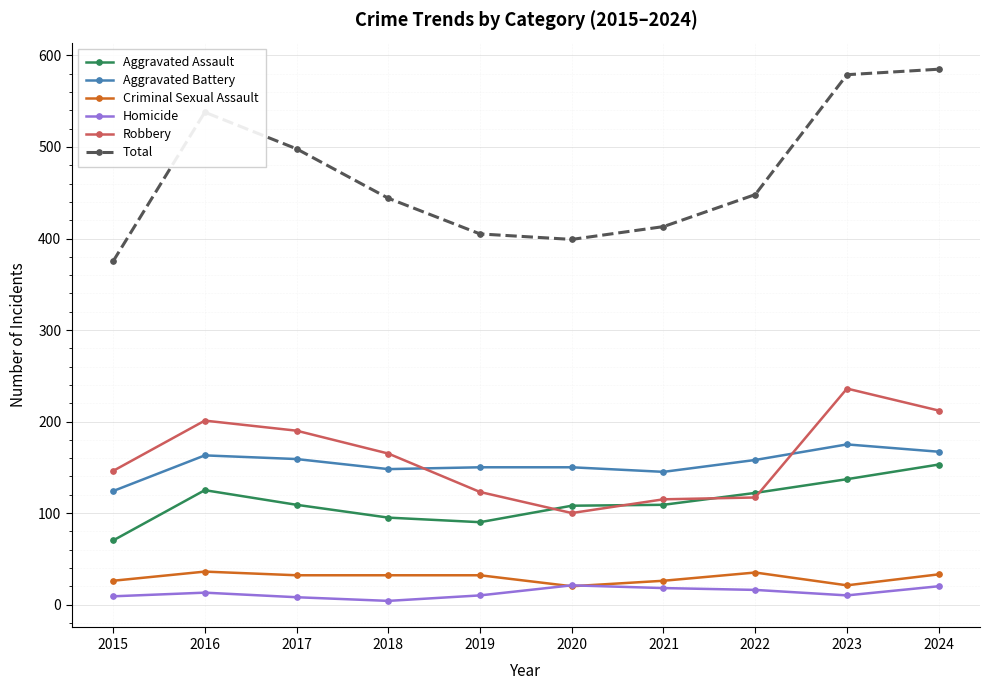

How many series are shown in this chart?

6